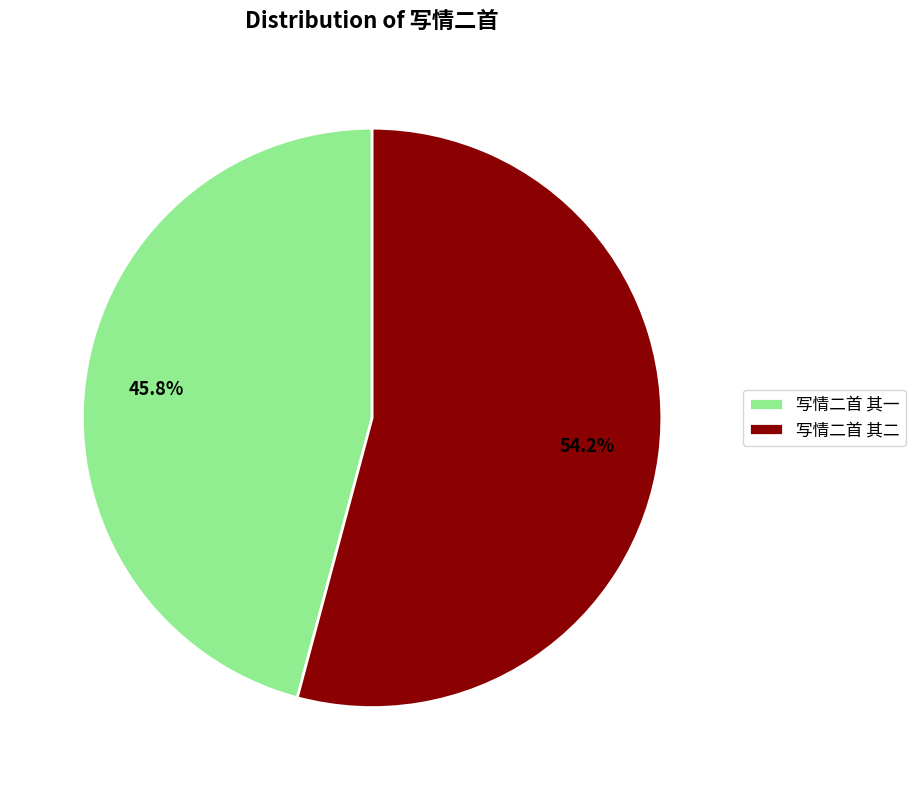

What percentage is NOT represented by 写情二首 其一?

54.2%